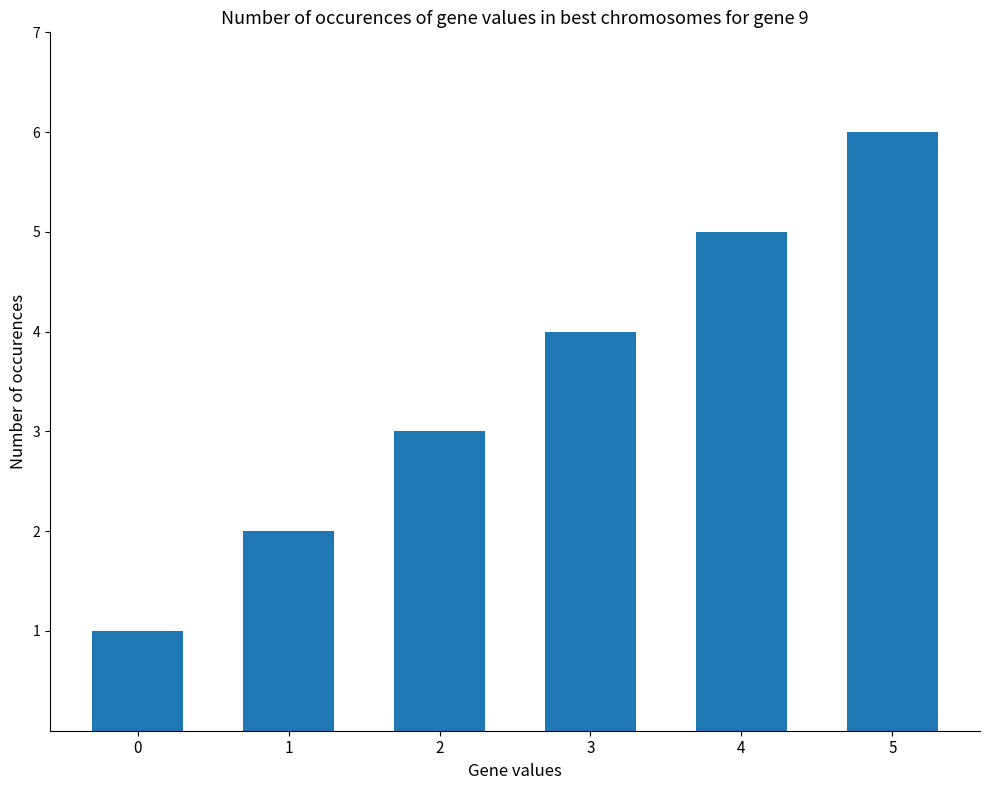

What is the value of the 6th bar from the left?

6